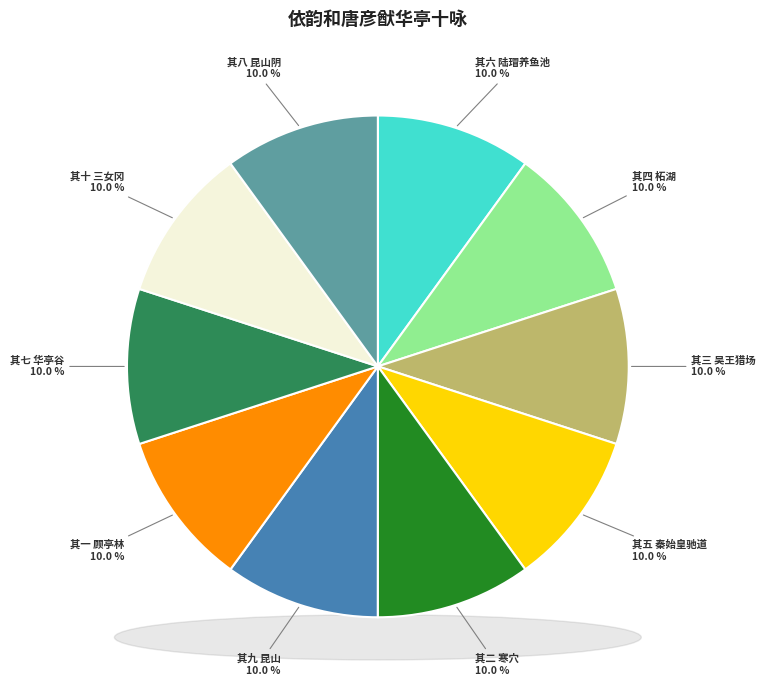

How many slices are in this pie chart?

10